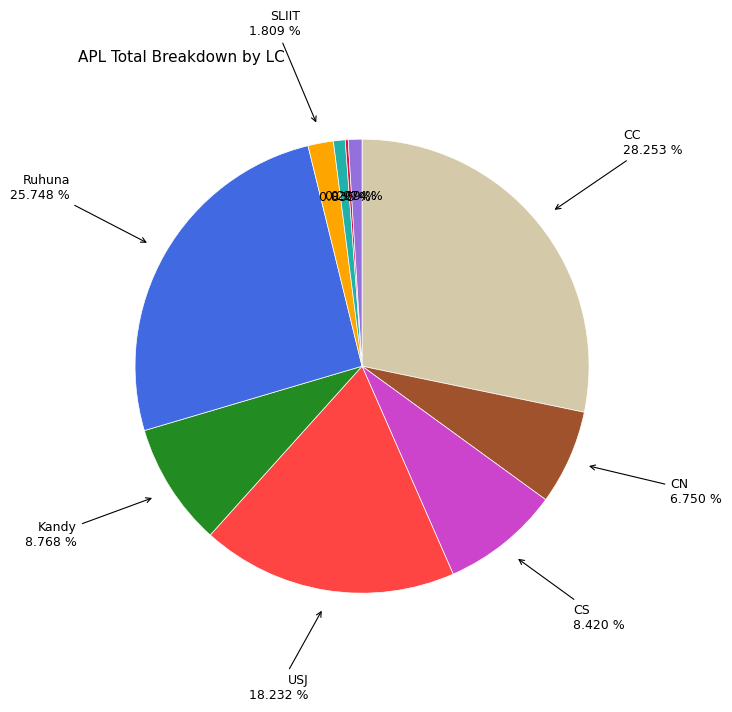

Is there any slice that represents more than half of the pie?

No